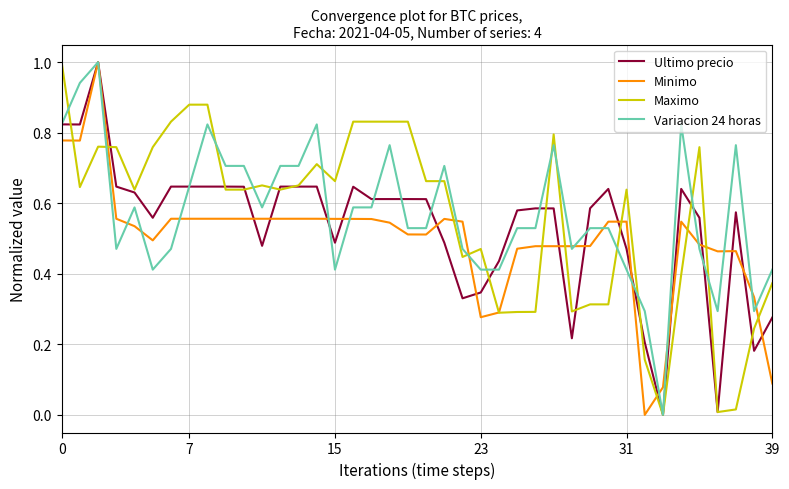

What is the maximum value for Ultimo precio?

1.0